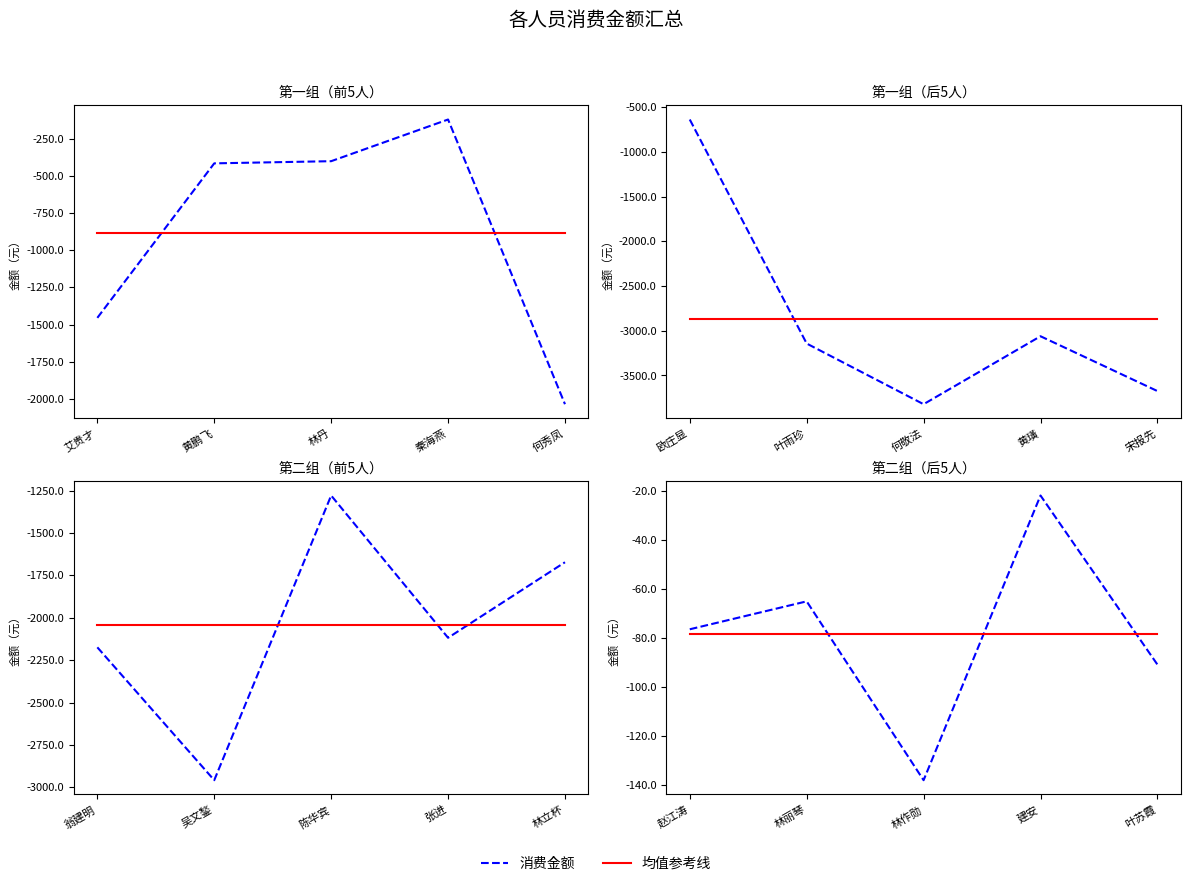

The 均值线 series shows -105.7 at 建安. True or false?

False